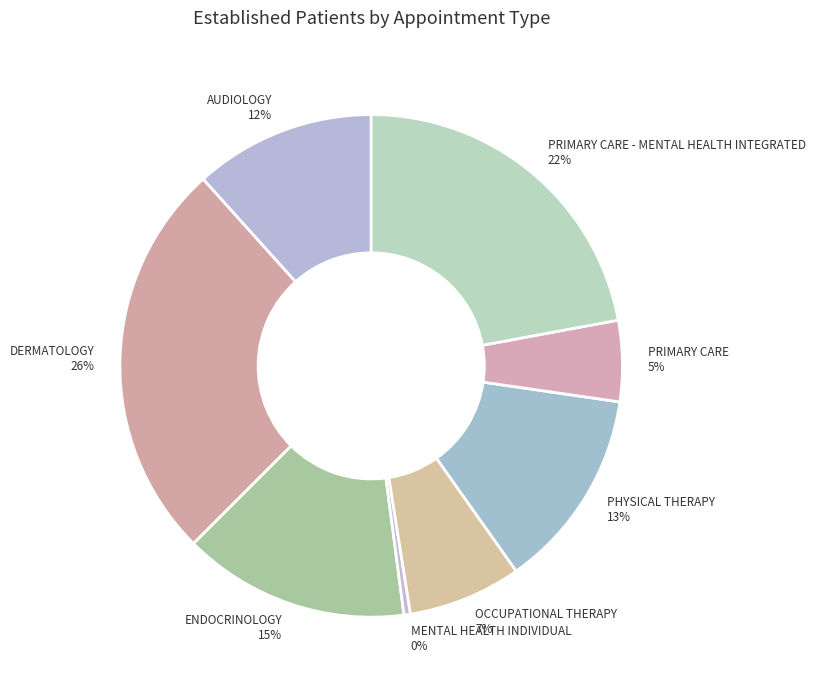

To the nearest percent, what percentage of the pie is OCCUPATIONAL THERAPY?

7%